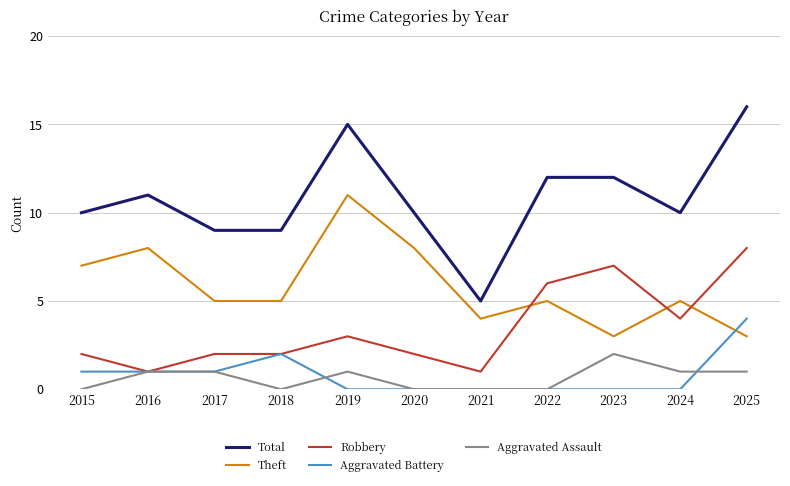

The value of Aggravated Assault at 2024 is 1. True or false?

True